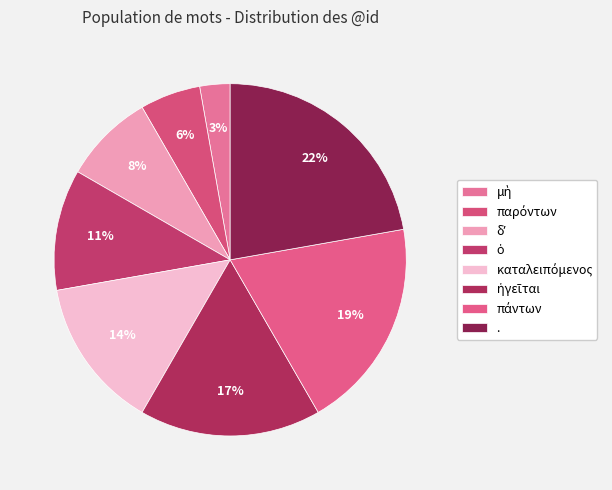

Is καταλειπόμενος the majority of the pie?

No